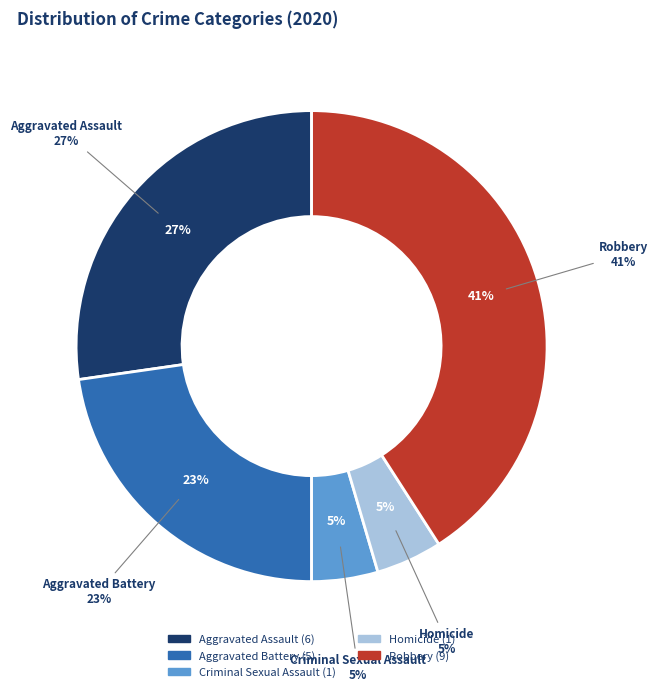

Which slice is the largest?

Robbery